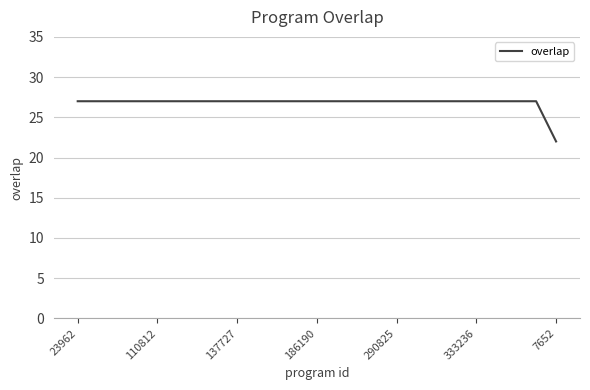

What is the minimum value shown in the chart?

22